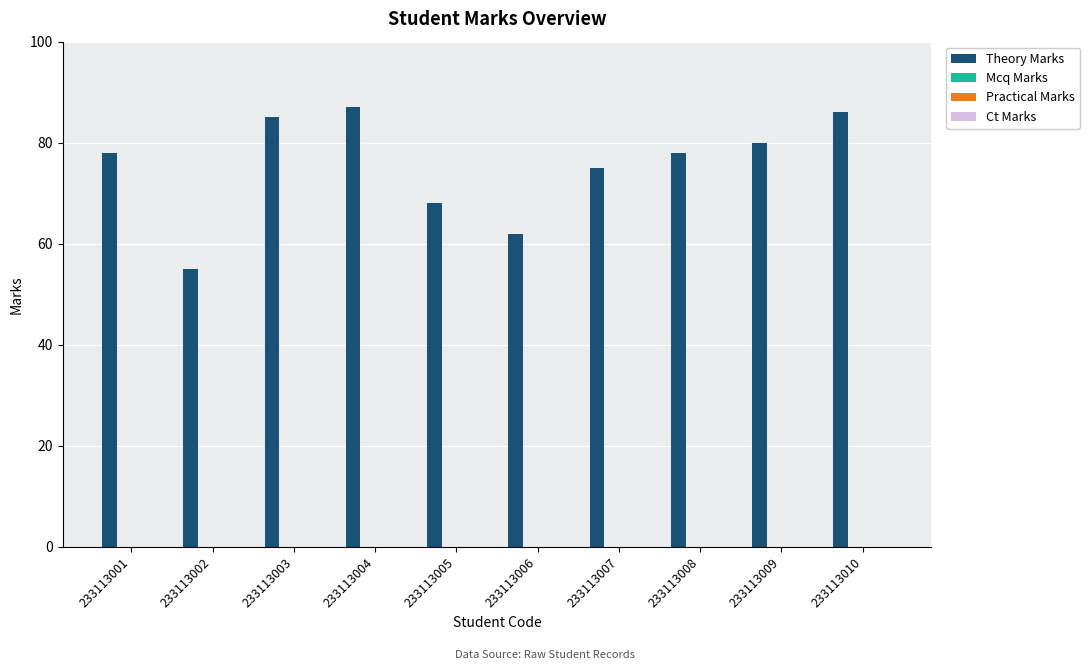

What is the minimum value shown in the chart?

55